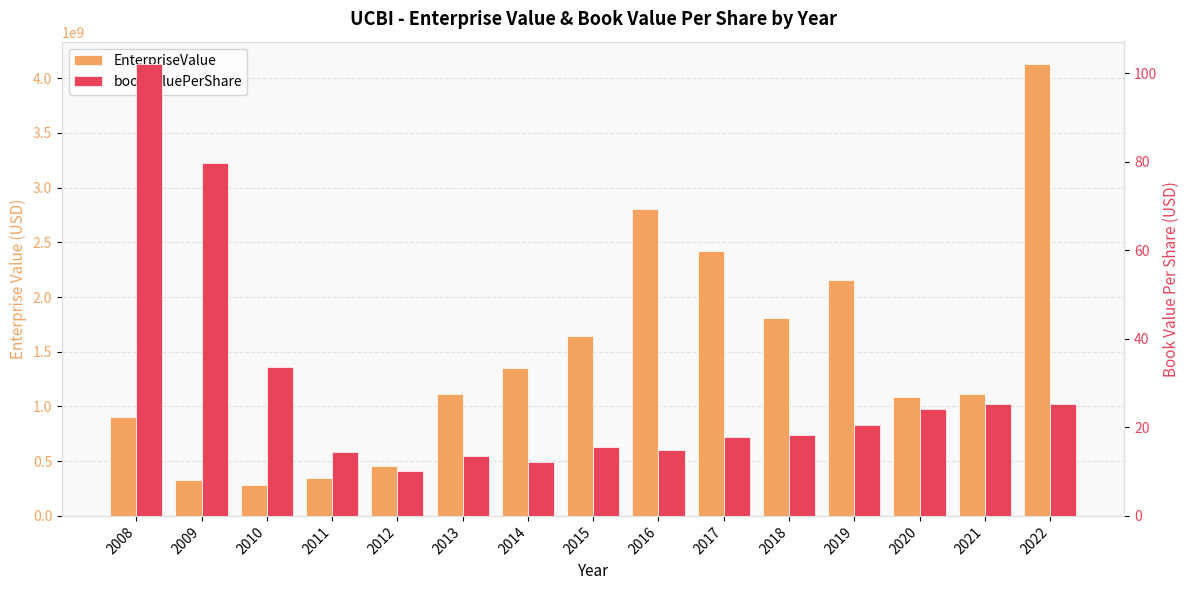

Which category has the highest value in the EnterpriseValue series?

2022